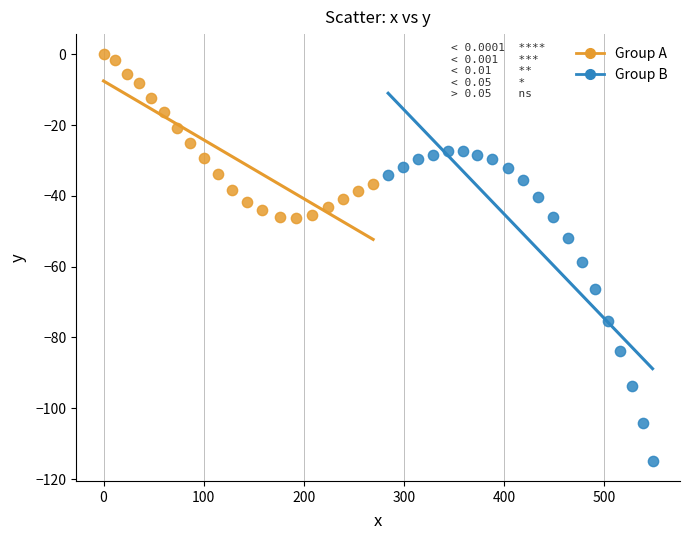

What are all the series names shown in the legend?

Group A, Group B